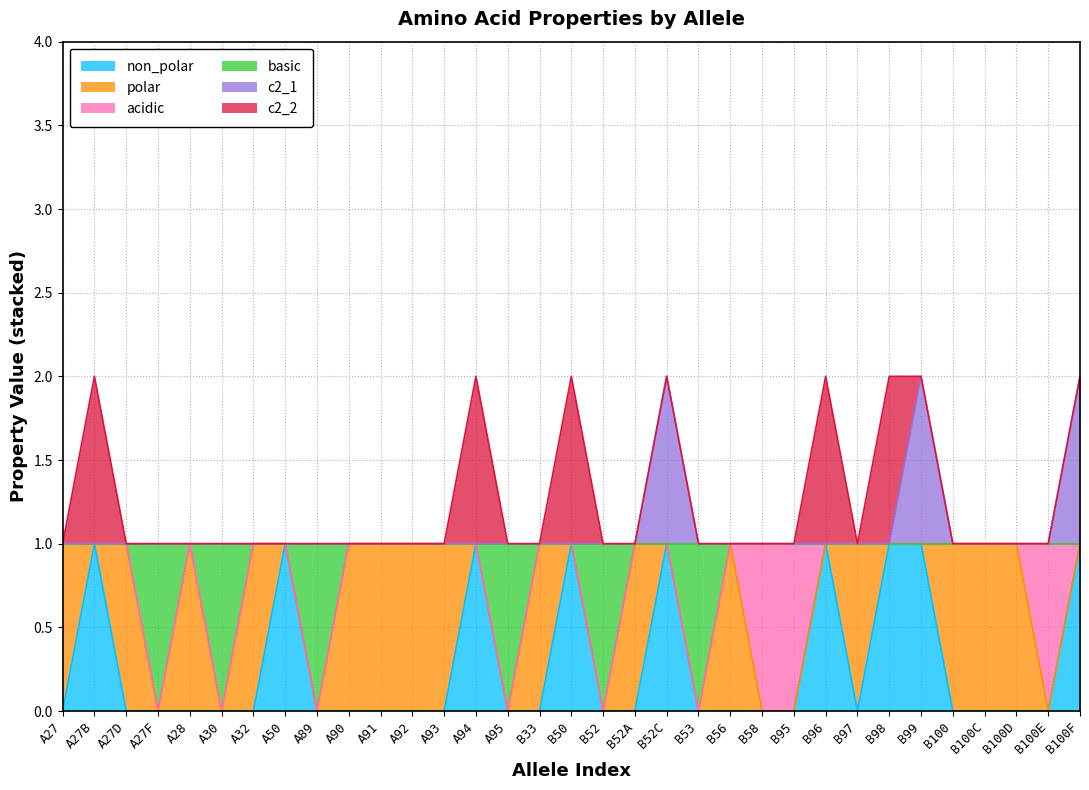

What position from the left is A27F?

4